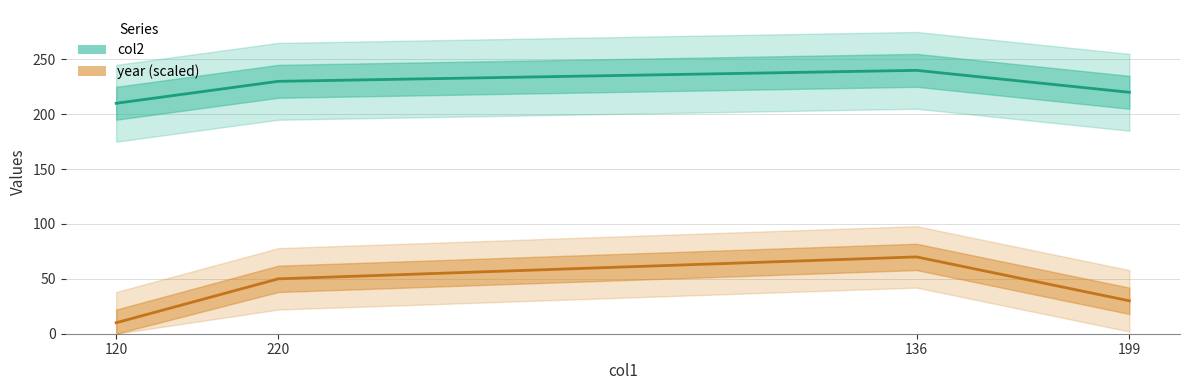

At which category does the chart reach its peak across all series?

136